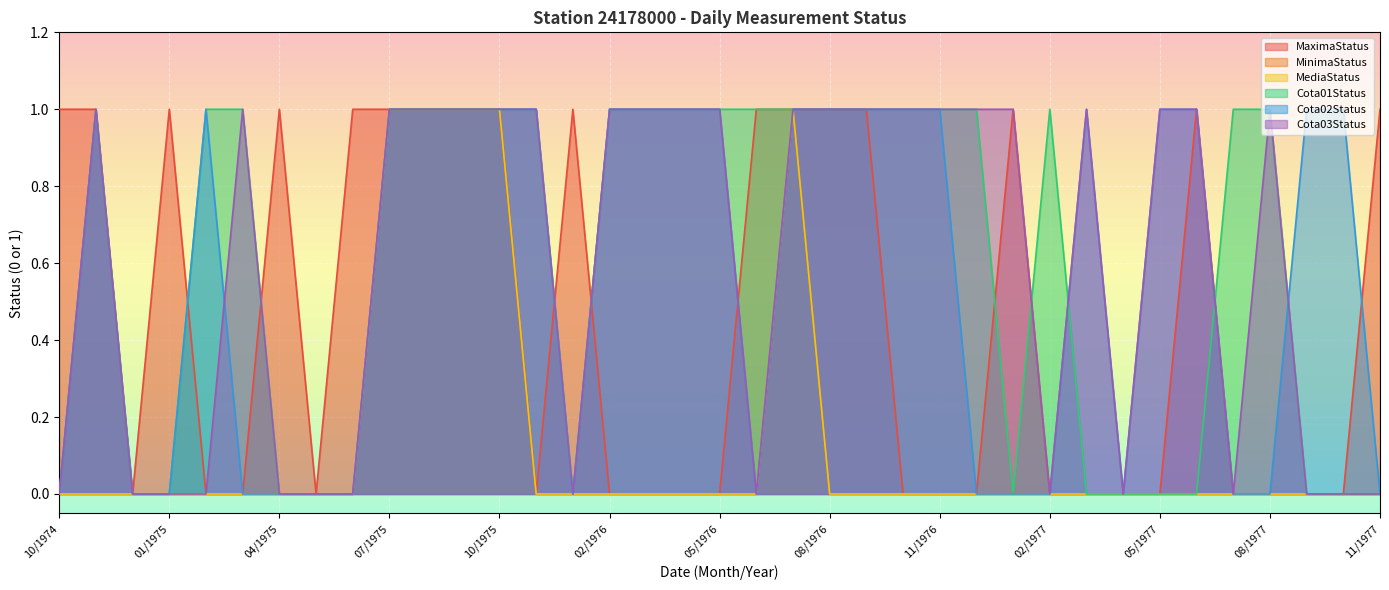

How many lines are shown in the chart?

6